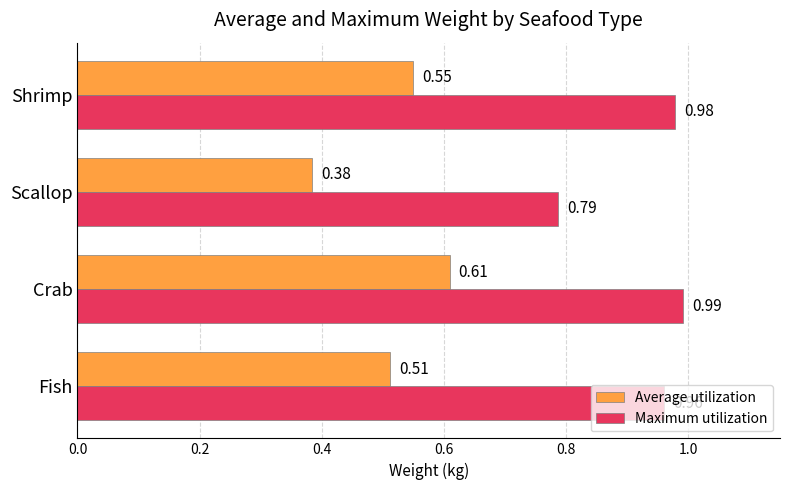

List the series in order of their overall mean, highest first.

Maximum utilization, Average utilization